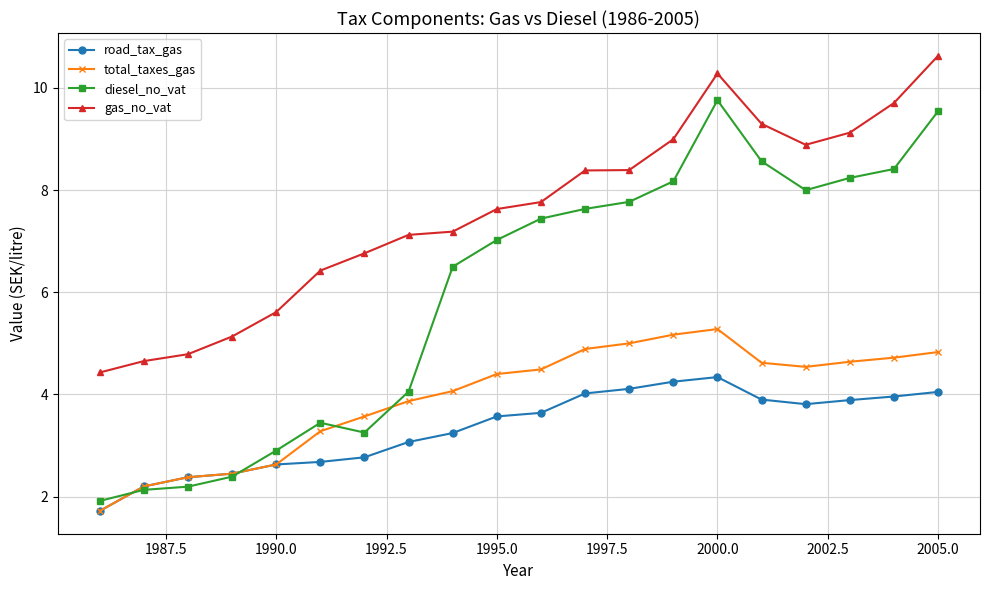

Which series has the largest range (max minus min)?

diesel_no_vat